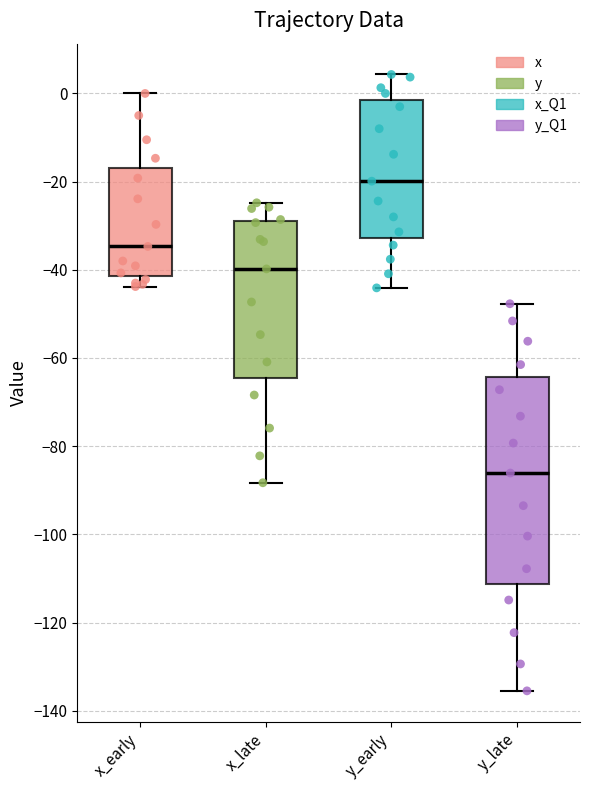

Reading left to right, transcribe this box plot: for each box, give where its median line is, the range the box spans, and where its two whiskers end, as read against the y-axis. The values are not printed on the chart, so give them approximately, as read against the axis.

x_early: median -34, box -42 to -16, whiskers -44 to 0
x_late: median -40, box -64 to -28, whiskers -88 to -24
y_early: median -20, box -32 to -2, whiskers -44 to 4
y_late: median -86, box -112 to -64, whiskers -136 to -48